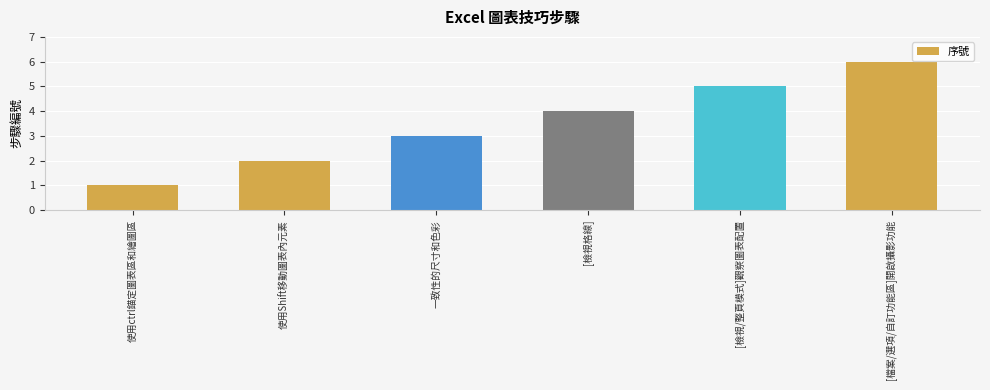

Count the number of data series in this chart.

1